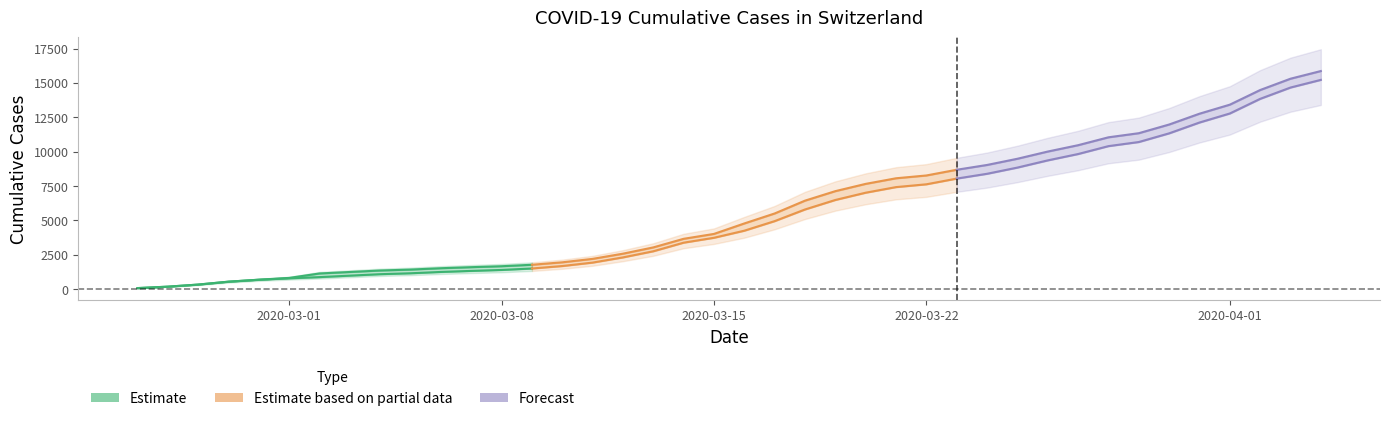

What is the approximate value of CH at 2020-03-12, to the nearest 100?

2600